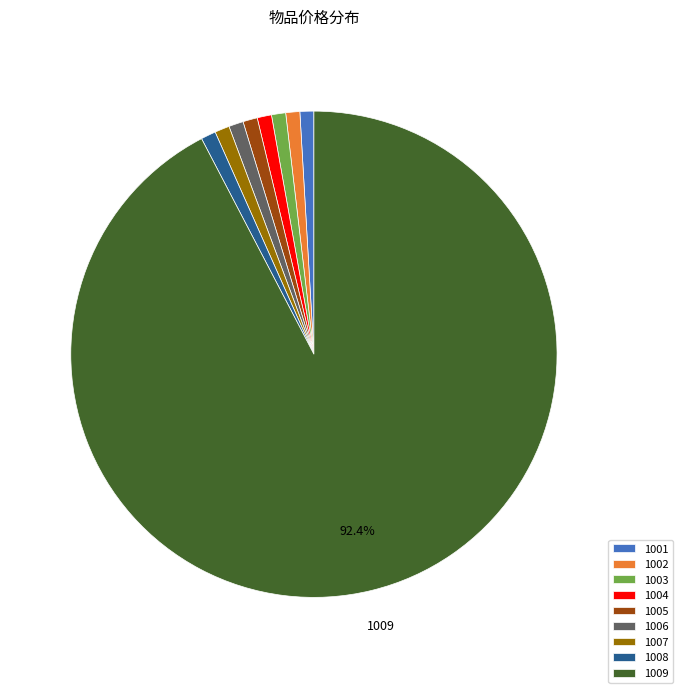

What is the majority slice?

1009